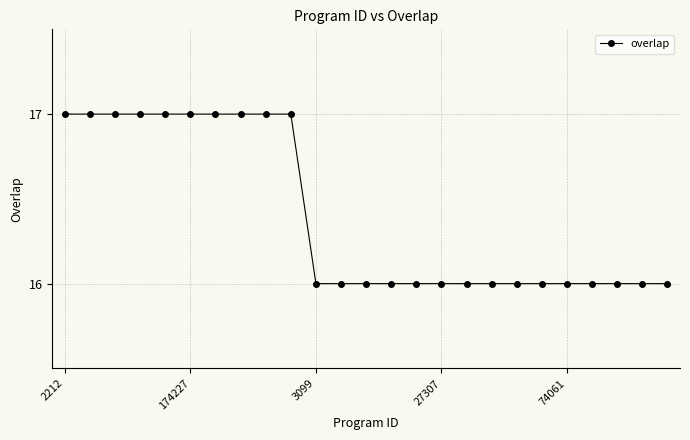

What is the average value?

16